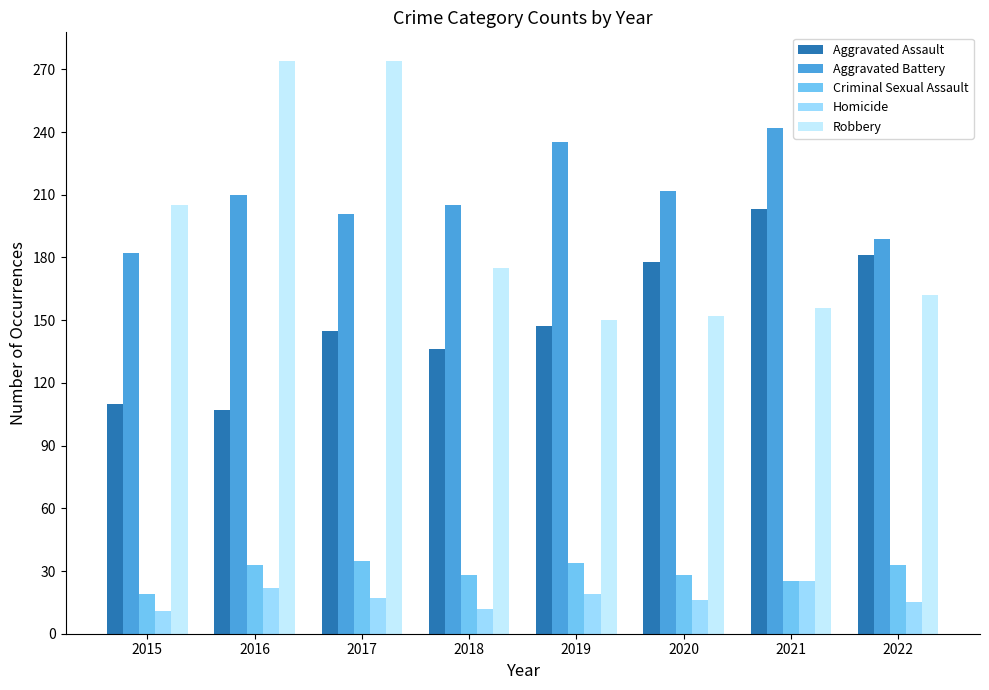

Is the value of Aggravated Battery at 2019 greater than the value of Robbery at 2016?

No